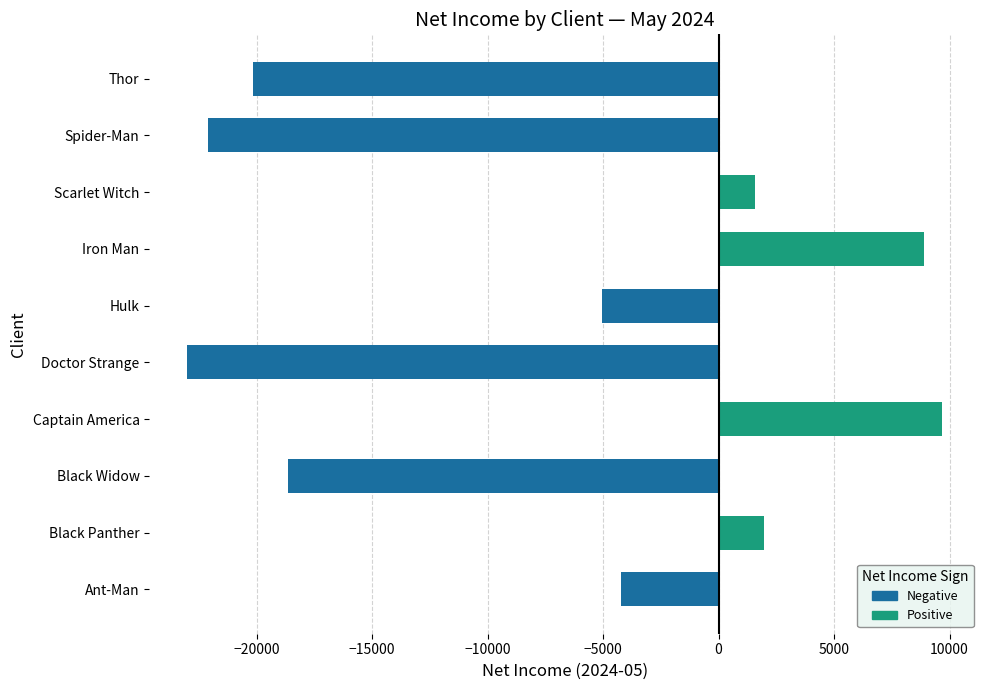

Reading top to bottom, transcribe all the data shown in this chart.

-20160.3	-22121.2	1581.0	8884.8	-5052.2	-23015.8	9684.0	-18646.6	1982.2	-4214.7